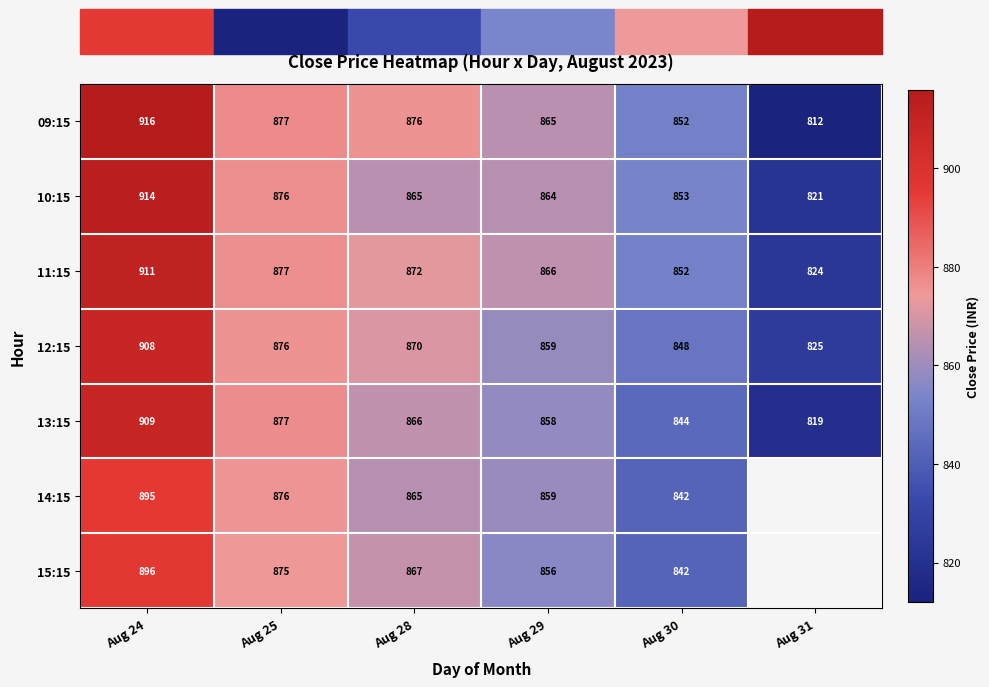

How many values in the 10:15 series are below 865?

3